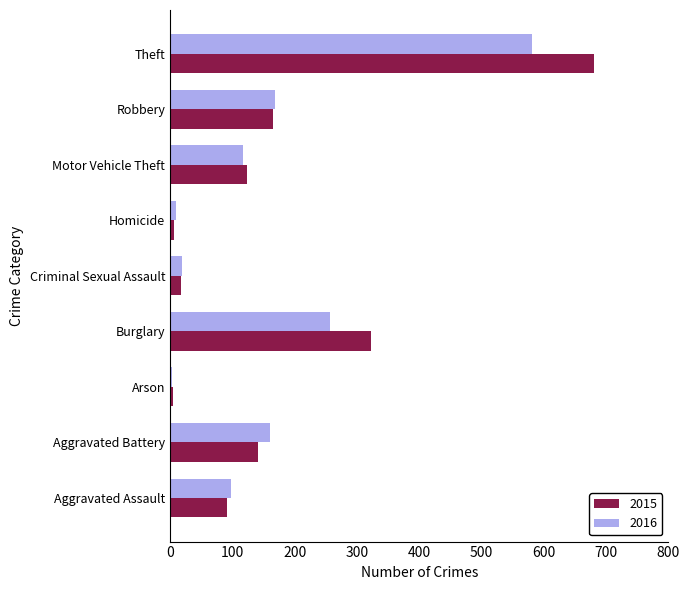

What is the maximum value shown in the chart?

681